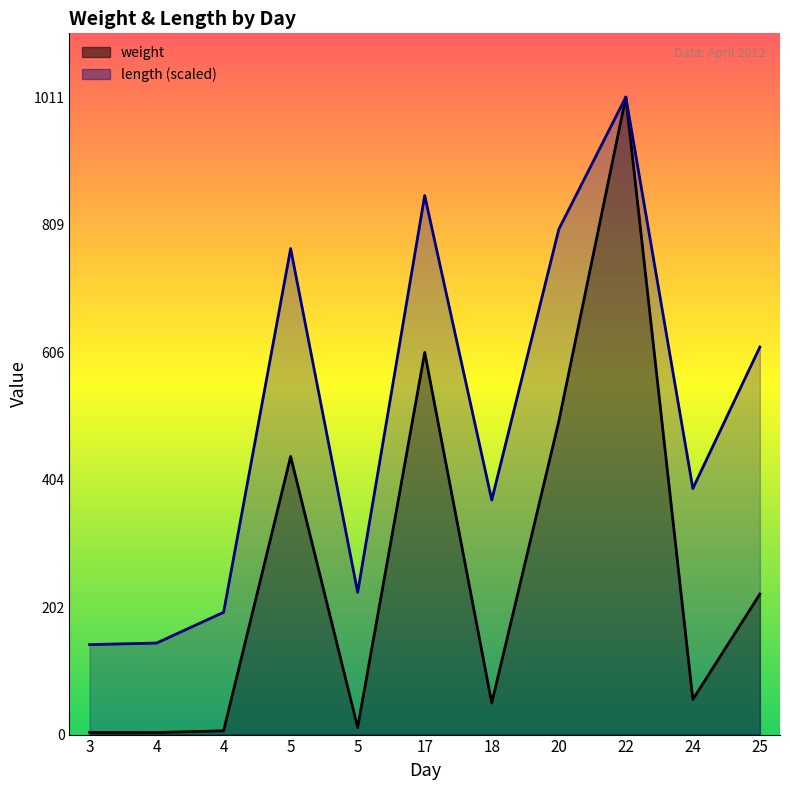

What are all the series names shown in the legend?

weight, length